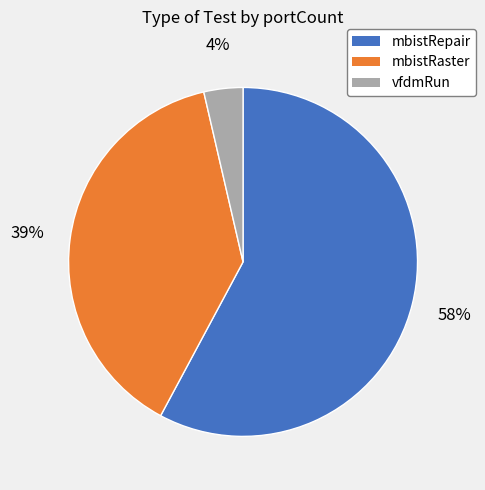

To the nearest percent, what is the average slice percentage?

33%